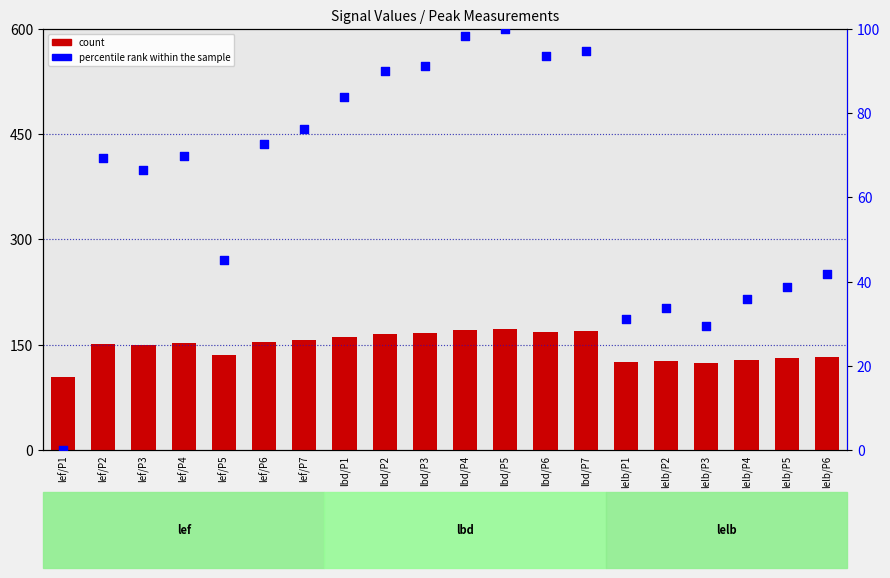

Which series has the widest spread of Y values?

percentile rank within the sample